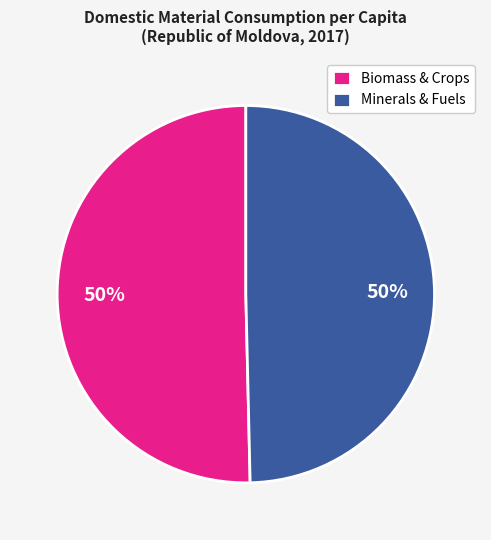

How many segments does this pie chart have?

2